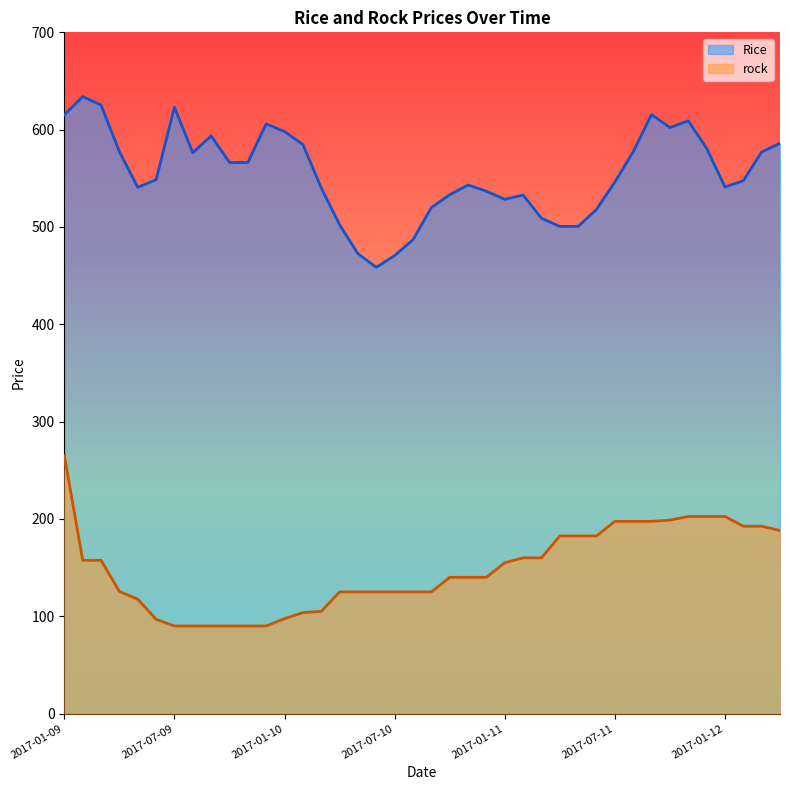

Reading left to right, transcribe all the data shown in this chart.

Rice: 615.2	634.0	625.2	577.2	540.8	548.6	623.0	576.2	593.7	566.2	566.2	606.0	598.0	584.8	540.1	502.2	472.5	458.6	470.7	486.9	520.0	533.1	543.1	536.8	528.4	532.8	509.0	500.6	500.6	518.1	546.2	577.3	615.5	602.1	609.1	580.9	541.1	547.5	577.0	586.0
rock: 265.0	157.5	157.5	125.5	117.5	96.9	90.0	90.0	90.0	90.0	90.0	90.0	97.5	103.8	105.0	125.0	125.0	125.0	125.0	125.0	125.0	140.0	140.0	140.0	155.0	160.0	160.0	182.5	182.5	182.5	197.5	197.5	197.5	198.8	202.5	202.5	202.5	192.5	192.5	188.1